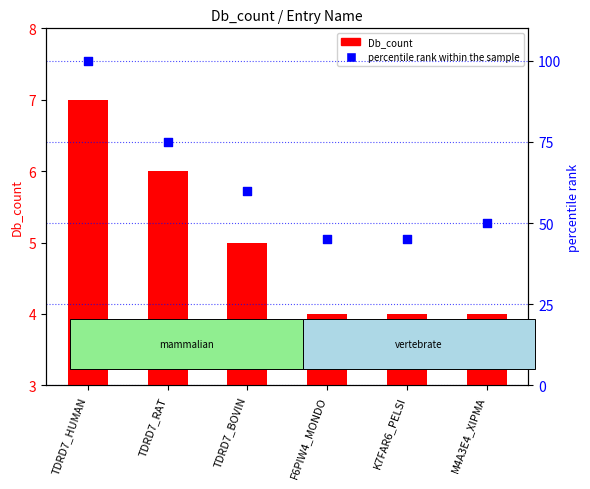

At which category is the sum across all series the highest?

TDRD7_HUMAN